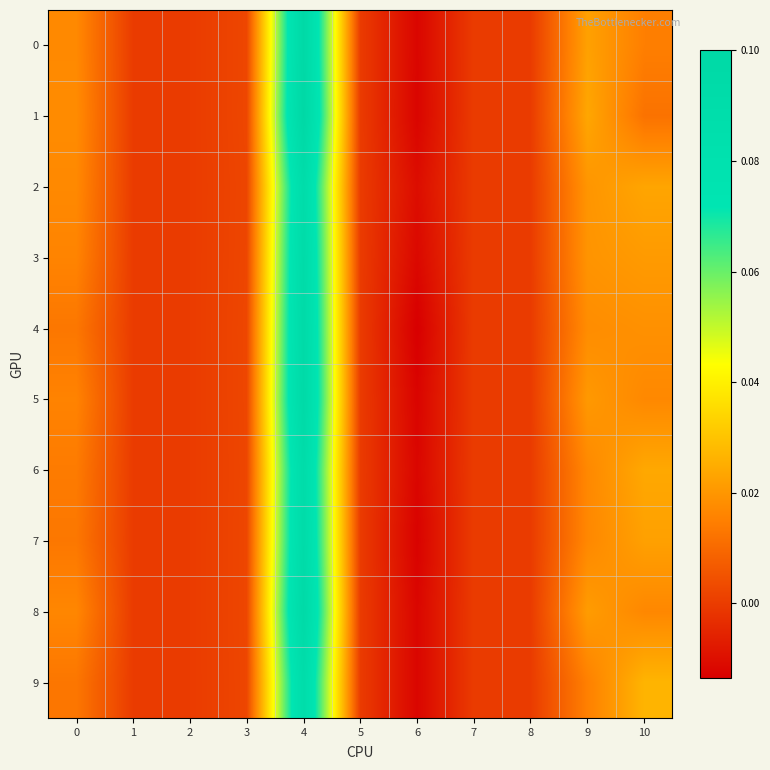

Reading right to left, transcribe all the data shown in this chart.

0: 10=0.0	9=0.0	8=0.0	7=0.0	6=-0.0	5=0.0	4=0.1	3=0.0	2=0.0	1=0.0	0=0.0
1: 10=0.0	9=0.0	8=0.0	7=0.0	6=-0.0	5=0.0	4=0.1	3=0.0	2=0.0	1=0.0	0=0.0
2: 10=0.0	9=0.0	8=0.0	7=0.0	6=-0.0	5=0.0	4=0.1	3=0.0	2=0.0	1=0.0	0=0.0
3: 10=0.0	9=0.0	8=0.0	7=0.0	6=-0.0	5=0.0	4=0.1	3=0.0	2=0.0	1=0.0	0=0.0
4: 10=0.0	9=0.0	8=0.0	7=0.0	6=-0.0	5=0.0	4=0.1	3=0.0	2=0.0	1=0.0	0=0.0
5: 10=0.0	9=0.0	8=0.0	7=0.0	6=-0.0	5=0.0	4=0.1	3=0.0	2=0.0	1=0.0	0=0.0
6: 10=0.0	9=0.0	8=0.0	7=0.0	6=-0.0	5=0.0	4=0.1	3=0.0	2=0.0	1=0.0	0=0.0
7: 10=0.0	9=0.0	8=0.0	7=0.0	6=-0.0	5=0.0	4=0.1	3=0.0	2=0.0	1=0.0	0=0.0
8: 10=0.0	9=0.0	8=0.0	7=0.0	6=-0.0	5=0.0	4=0.1	3=0.0	2=0.0	1=0.0	0=0.0
9: 10=0.0	9=0.0	8=0.0	7=0.0	6=-0.0	5=0.0	4=0.1	3=0.0	2=0.0	1=0.0	0=0.0